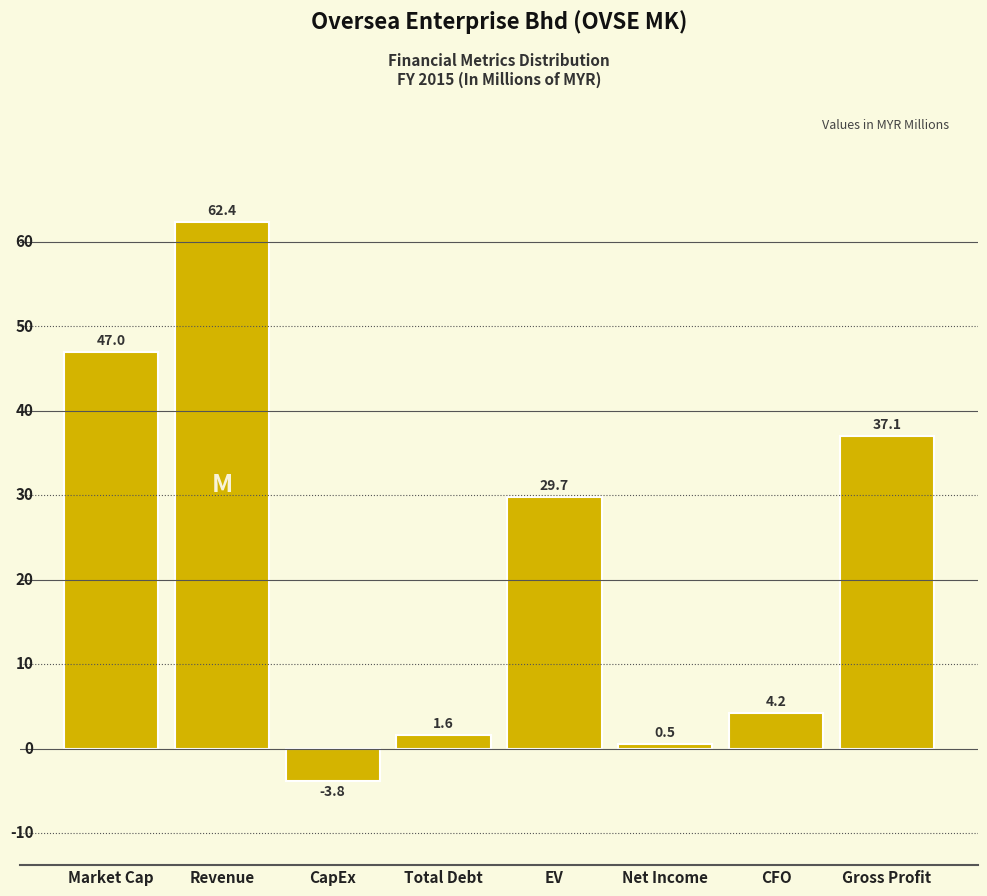

Reading left to right, list all the values displayed in this chart.

47.0	62.4	-3.8	1.6	29.7	0.5	4.2	37.1